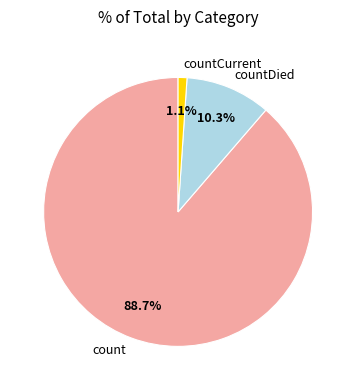

Does any single category account for the majority?

Yes